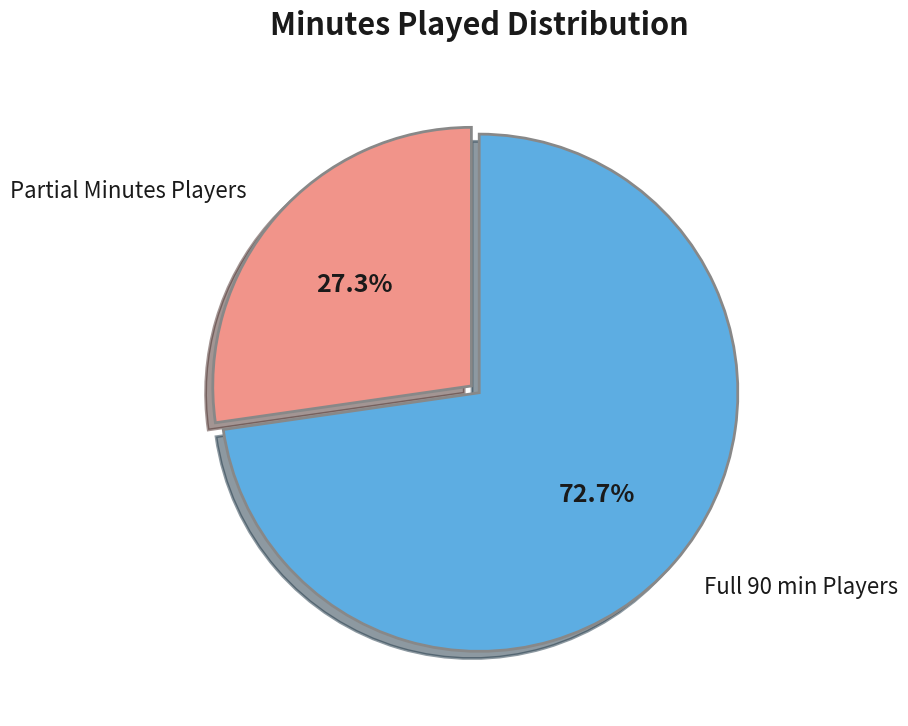

Is there a majority slice in this chart?

Yes